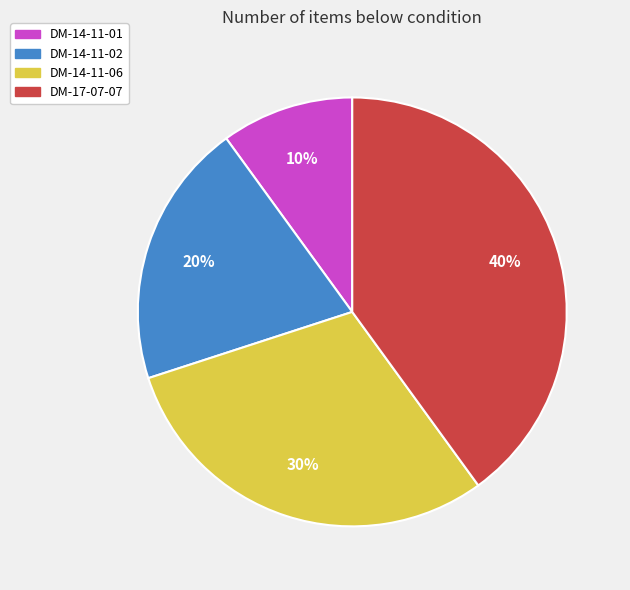

Is it true that DM-14-11-01 is 14% of the pie?

False